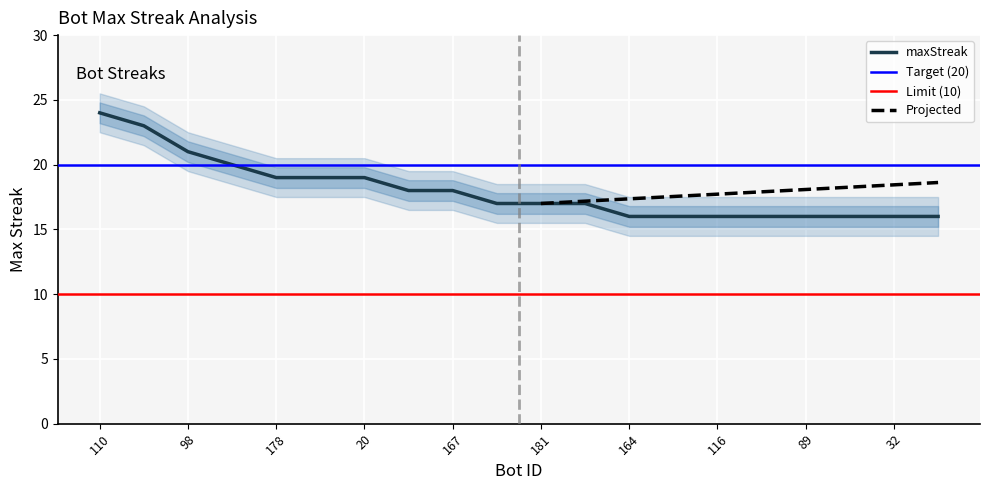

Rank the categories by value from lowest to highest.

164, 154, 116, 111, 89, 82, 32, 30, 199, 181, 1, 182, 167, 178, 140, 20, 118, 98, 144, 110